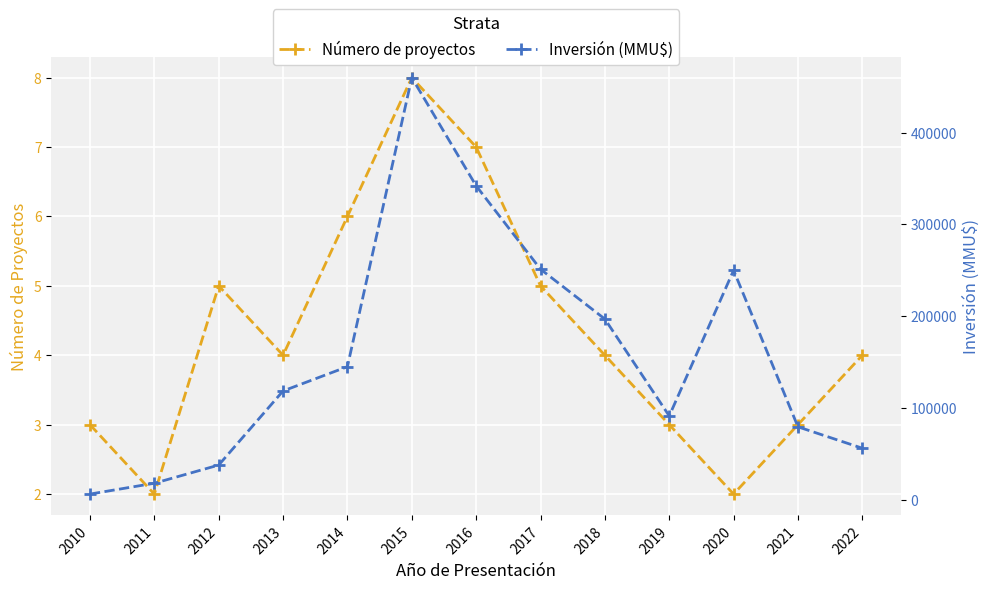

What is the sum of all Número de proyectos values?

56